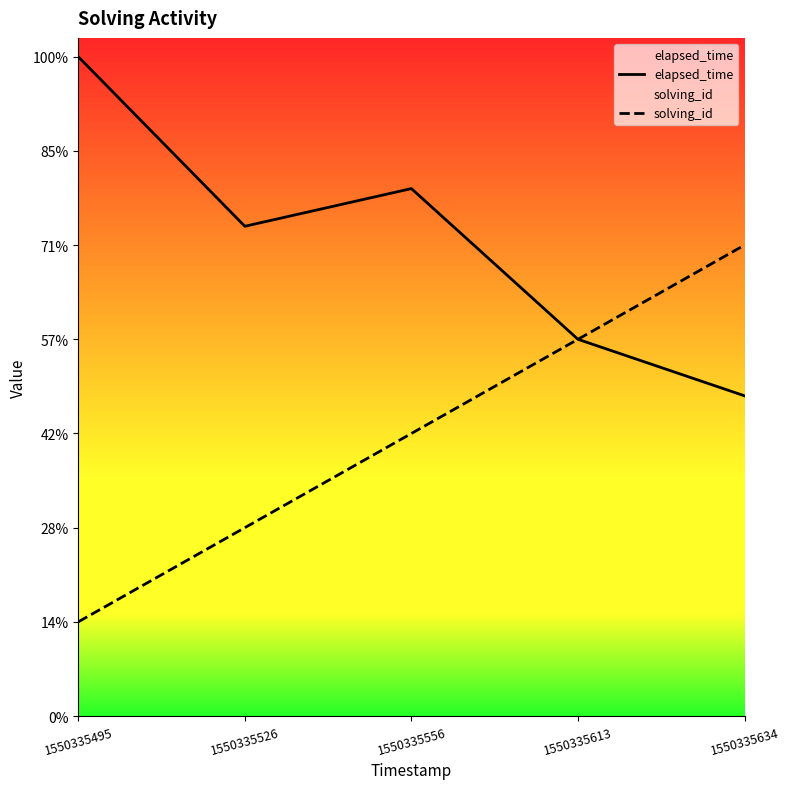

True or false: elapsed_time and solving_id intersect in this chart.

False